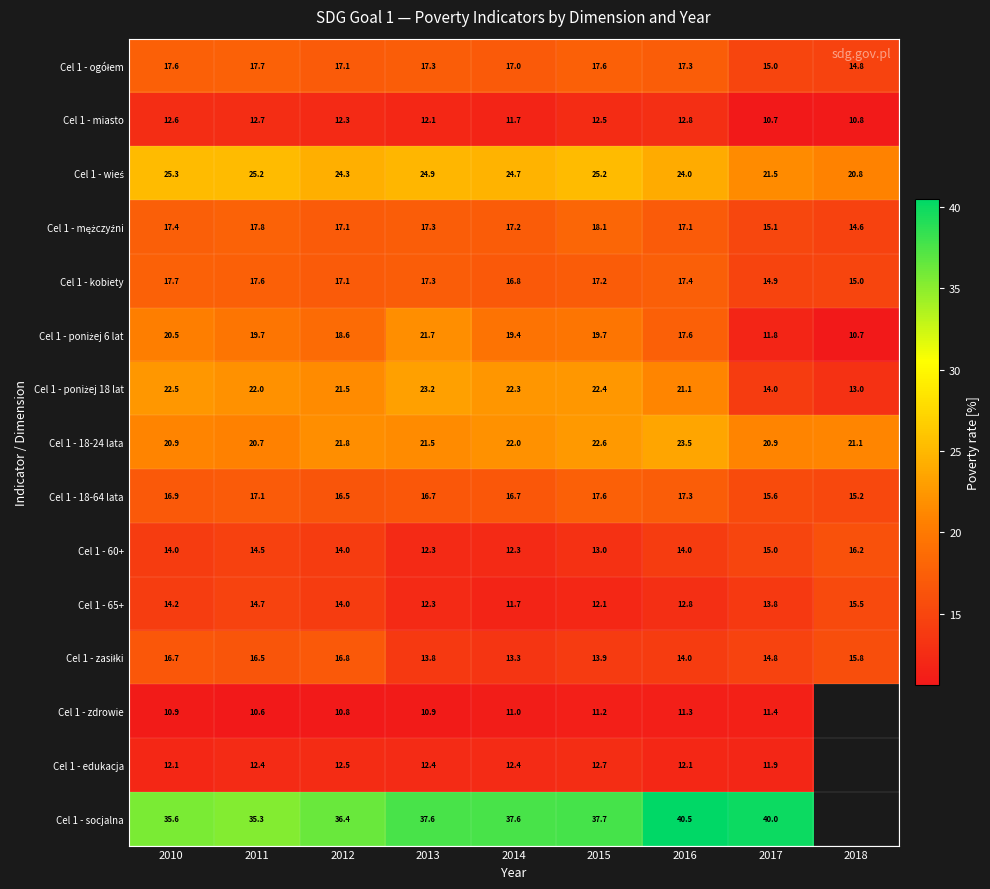

What is the sum of the Cel 1 - miasto values at 2011 and 2018?

23.5